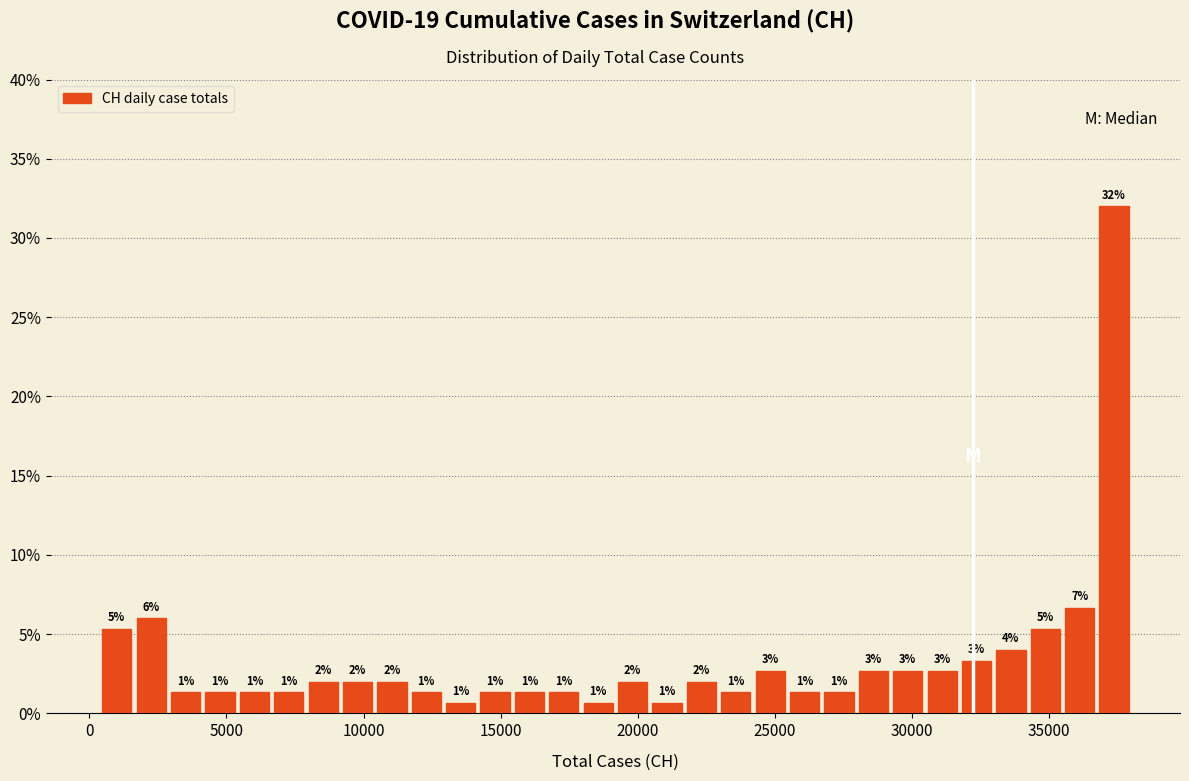

Around what value on the x-axis is the tallest bar? Give the approximate position of its centre, as read against the axis.

37500